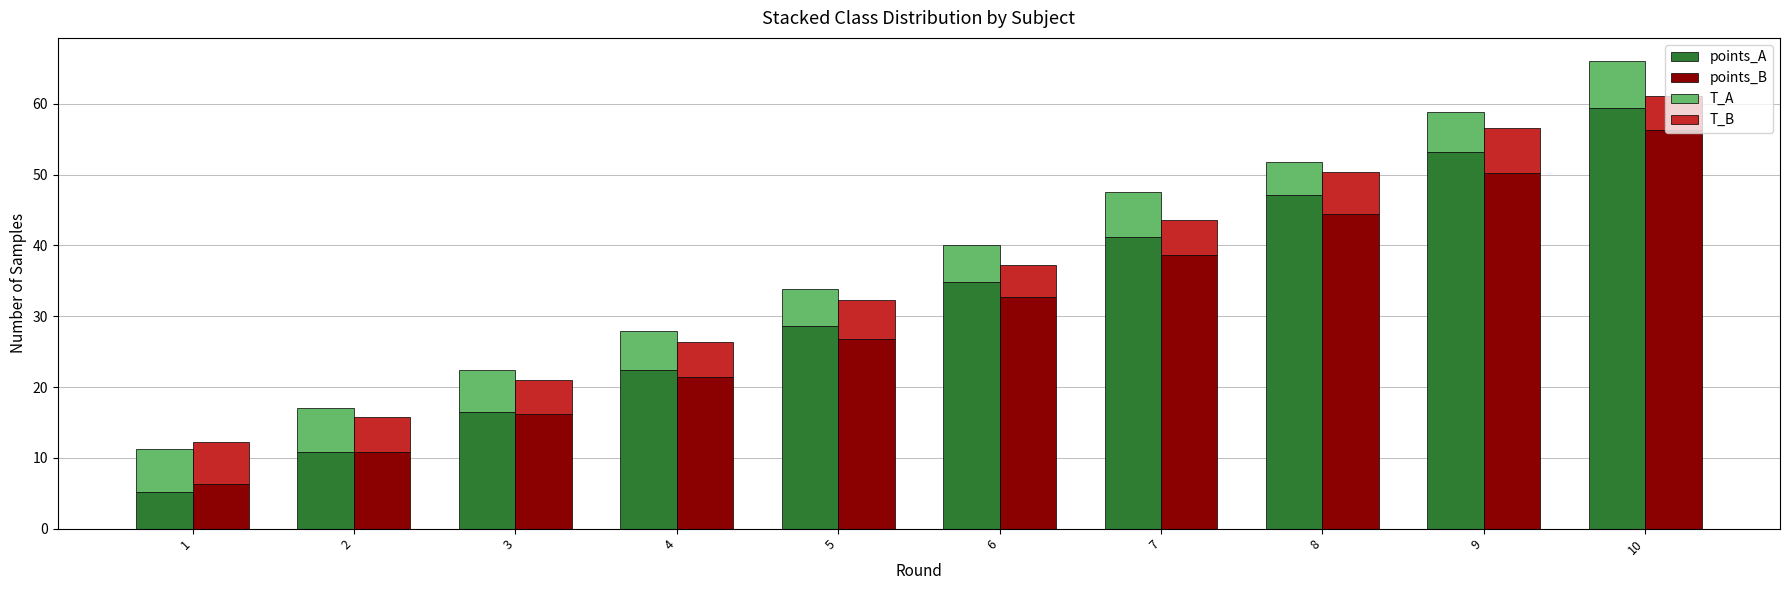

At which category is the sum across all series the highest?

10